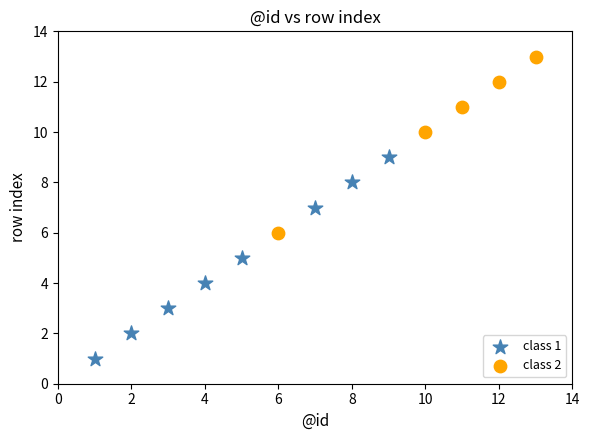

Which series contains the lowest Y value?

class 1